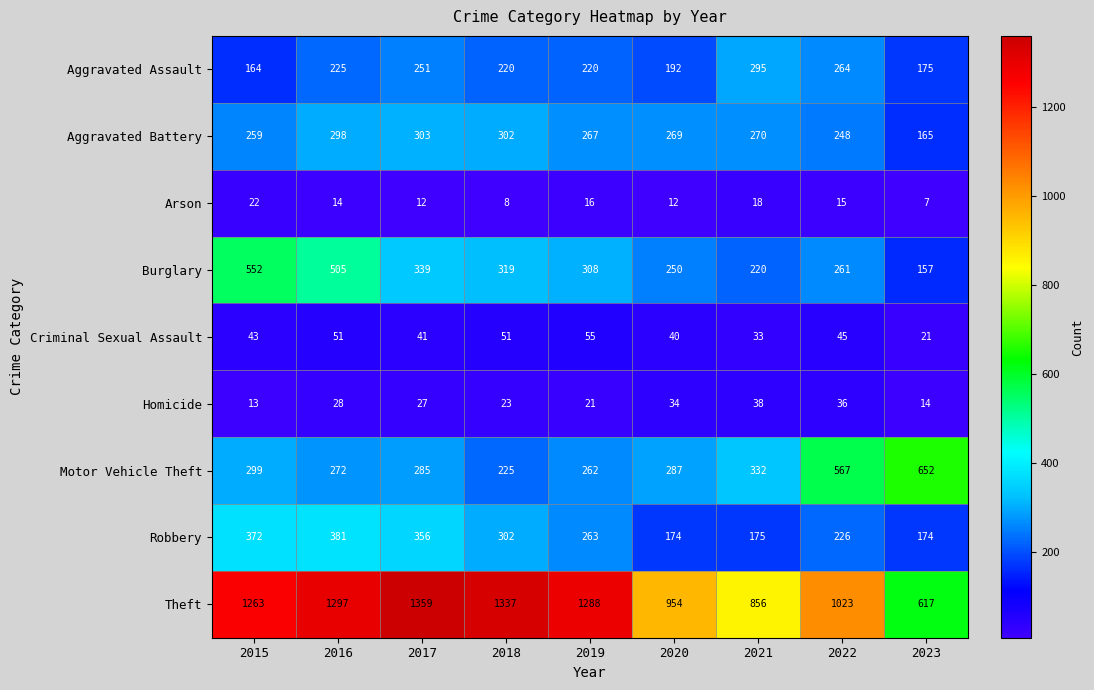

Which series has the widest spread of values?

Theft